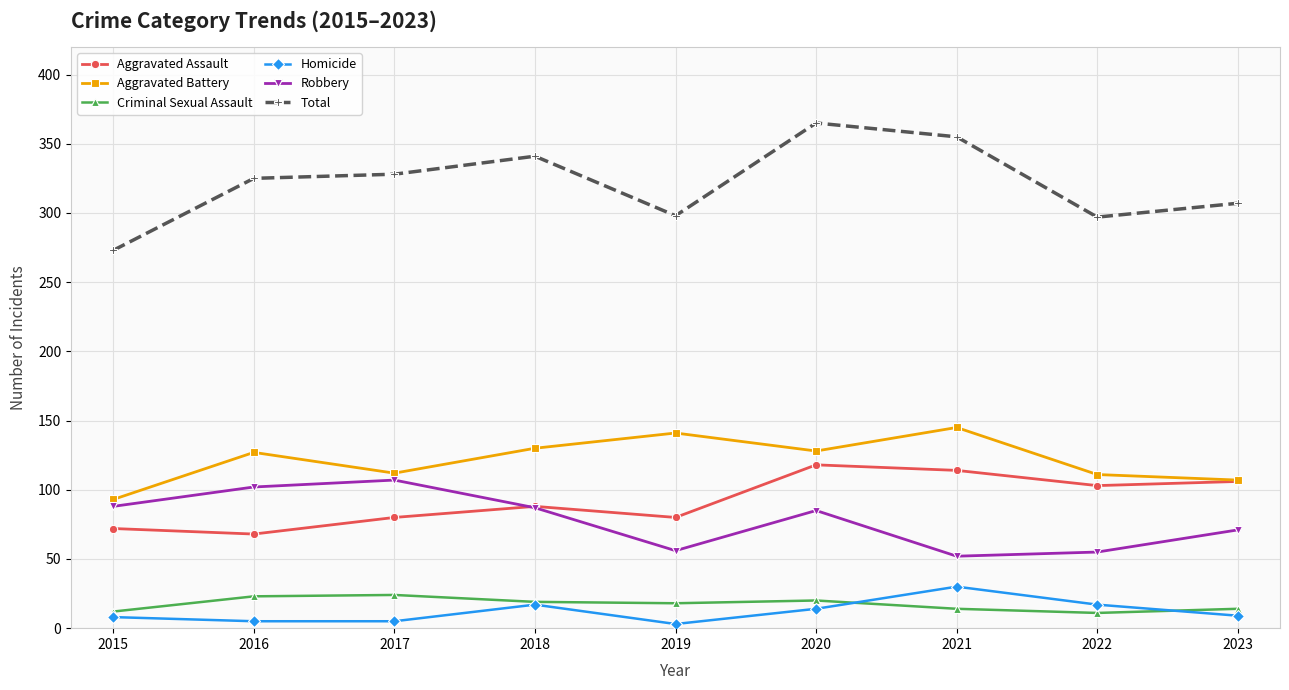

True or false: Total has a value of 477 at 2018.

False